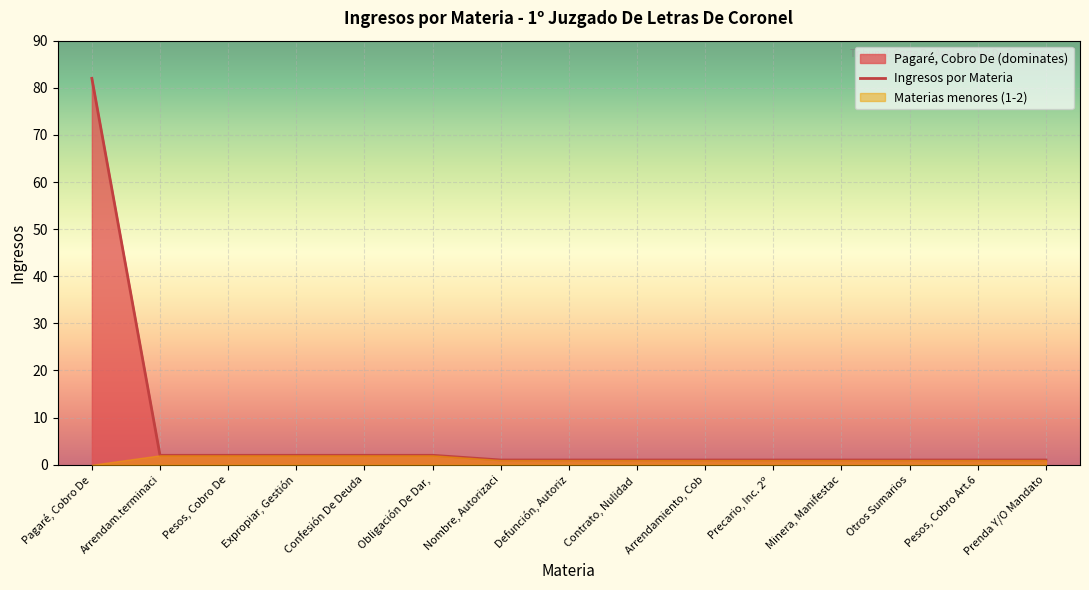

Rank the categories by value from highest to lowest.

Pagaré, Cobro De, Arrendam.terminaci, Pesos, Cobro De, Expropiar, Gestión, Confesión De Deuda, Obligación De Dar,, Nombre, Autorizaci, Defunción, Autoriz, Contrato, Nulidad , Arrendamiento, Cob, Precario, Inc. 2º , Minera, Manifestac, Otros Sumarios, Pesos, Cobro Art.6, Prenda Y/O Mandato